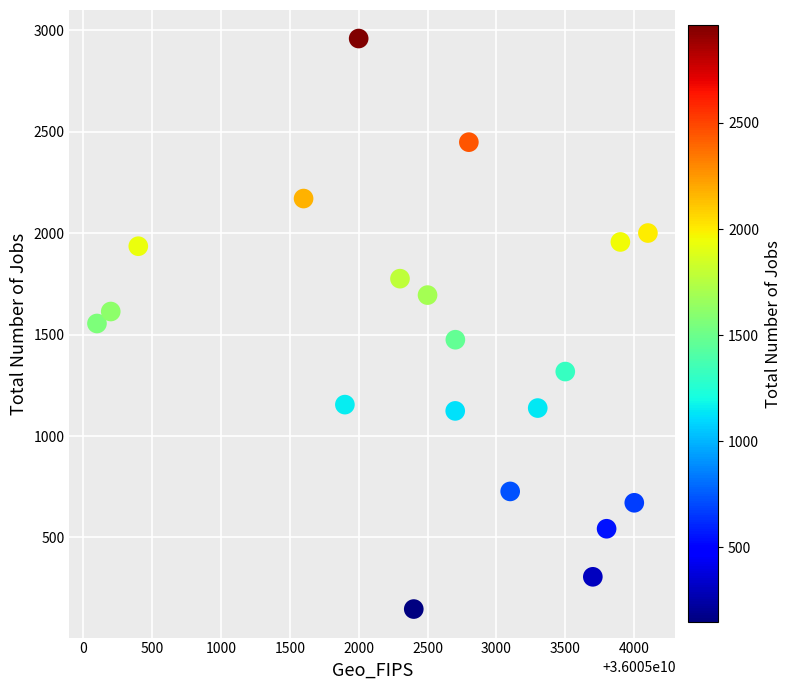

What is the range of Y values (max minus min)?

2813